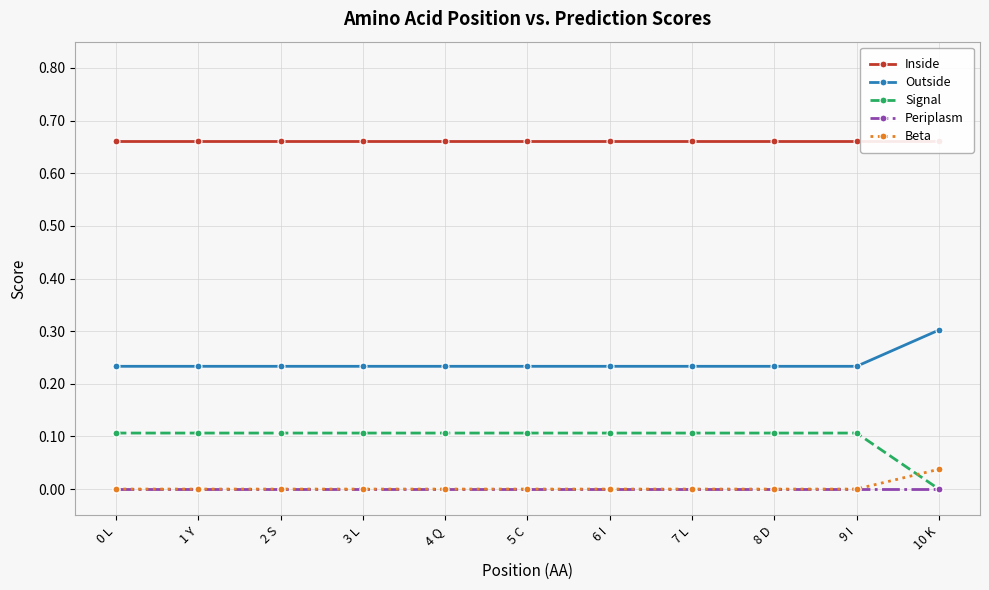

At how many categories does at least one series exceed 0?

11